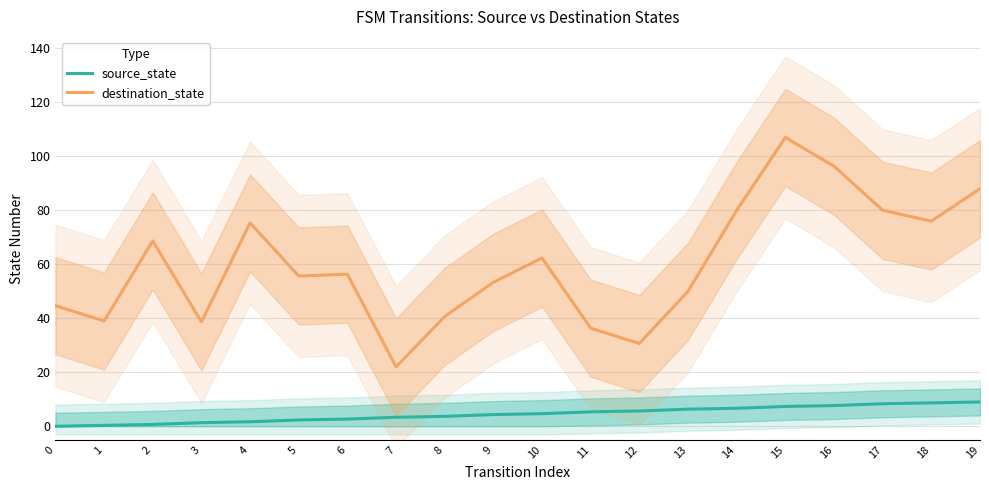

Which series has the largest total across all categories?

destination_state